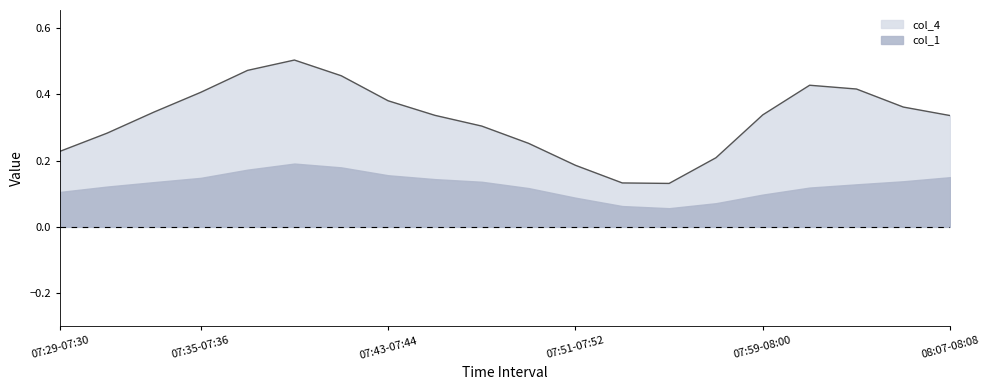

Reading left to right, list all the values displayed in this chart.

0.2	0.3	0.3	0.4	0.5	0.5	0.5	0.4	0.3	0.3	0.3	0.2	0.1	0.1	0.2	0.3	0.4	0.4	0.4	0.3